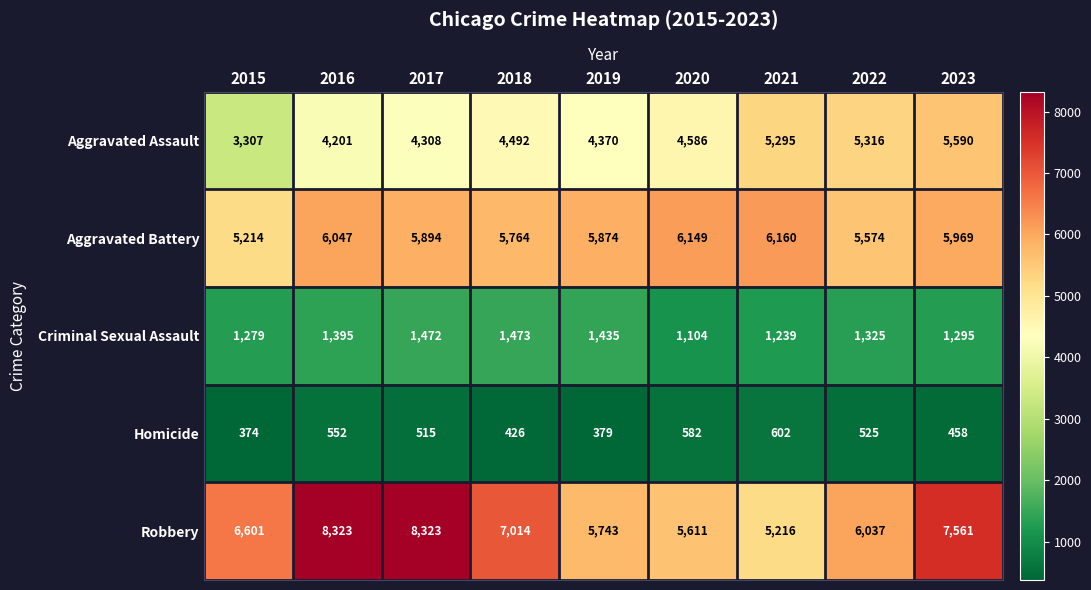

What is the spread (max minus min) of values at 2016?

7771